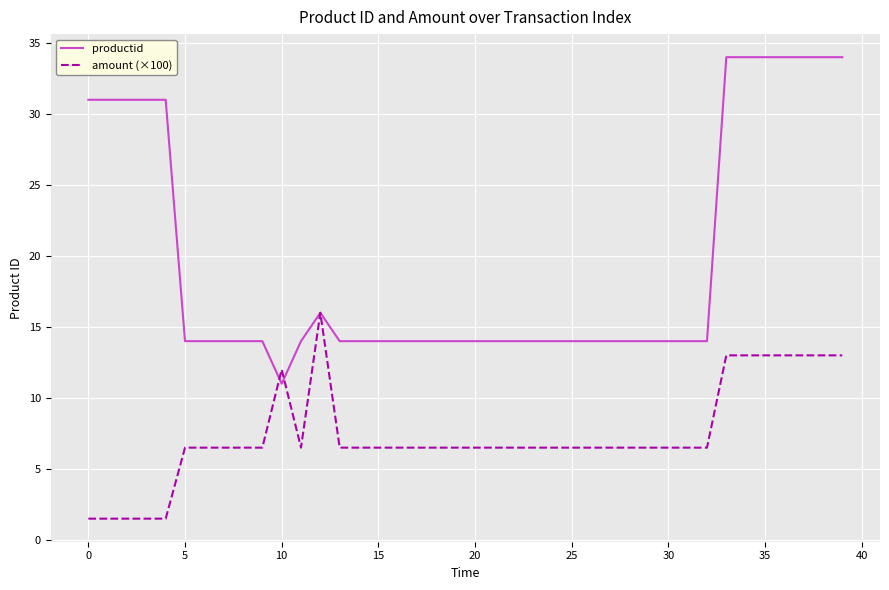

Rank the series by their maximum value, from lowest to highest.

amount (×100), productid